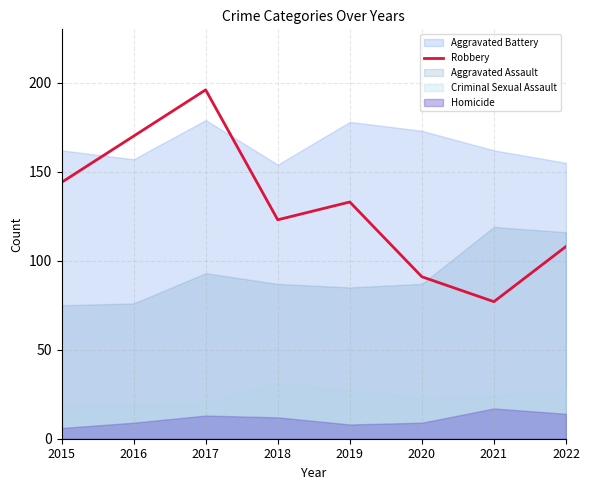

How many points are higher than both their immediate neighbors (excluding endpoints)?

2